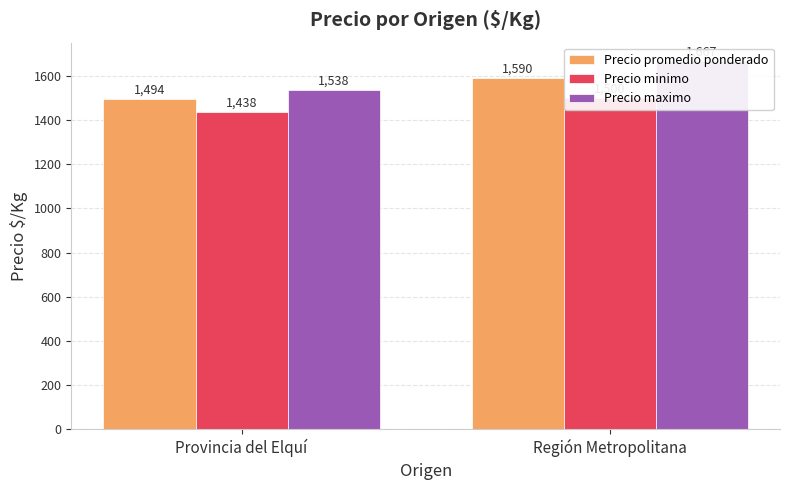

What is the sum of all Precio maximo values?

3205